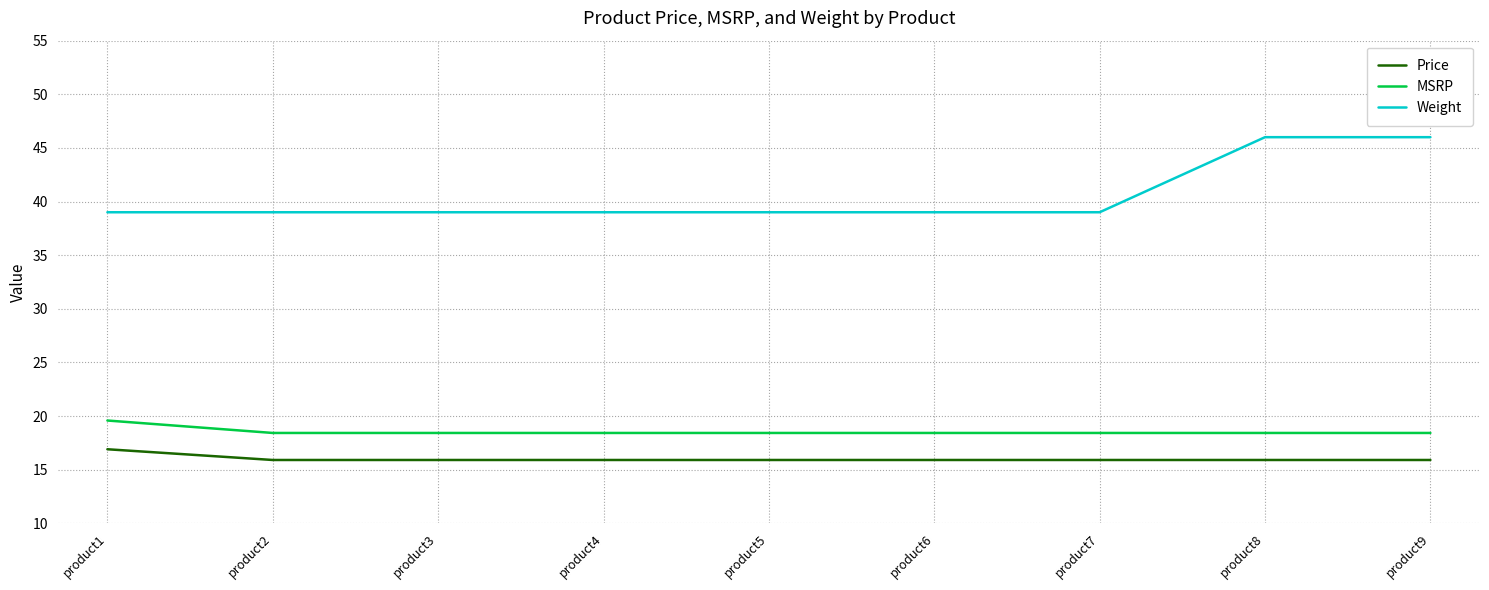

True or false: Price and Weight intersect in this chart.

False